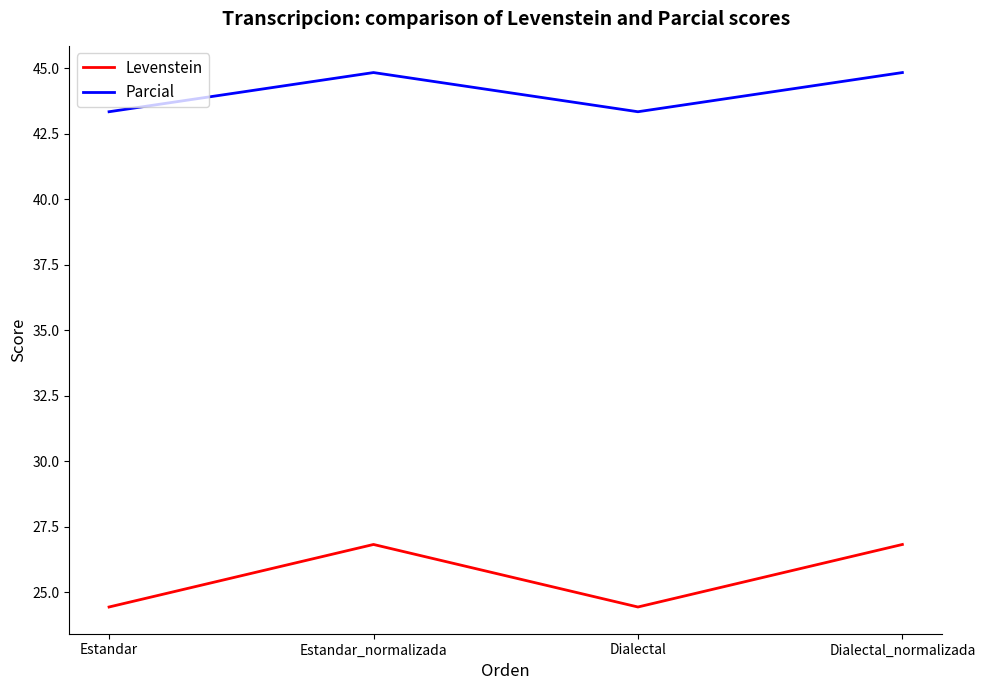

Where is the first local maximum for Levenstein?

Estandar_normalizada